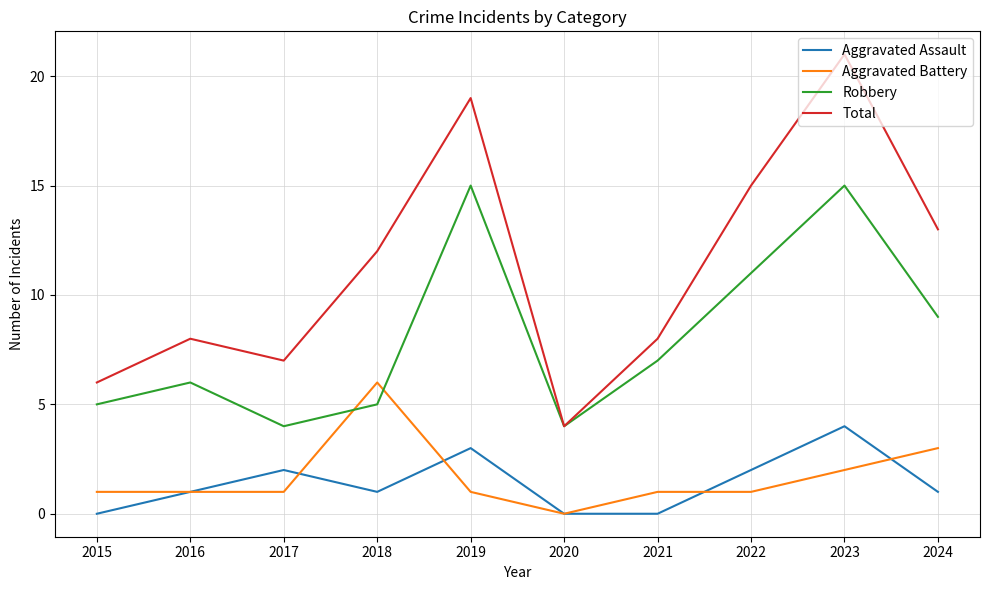

What value does the Robbery series have at 2023?

15